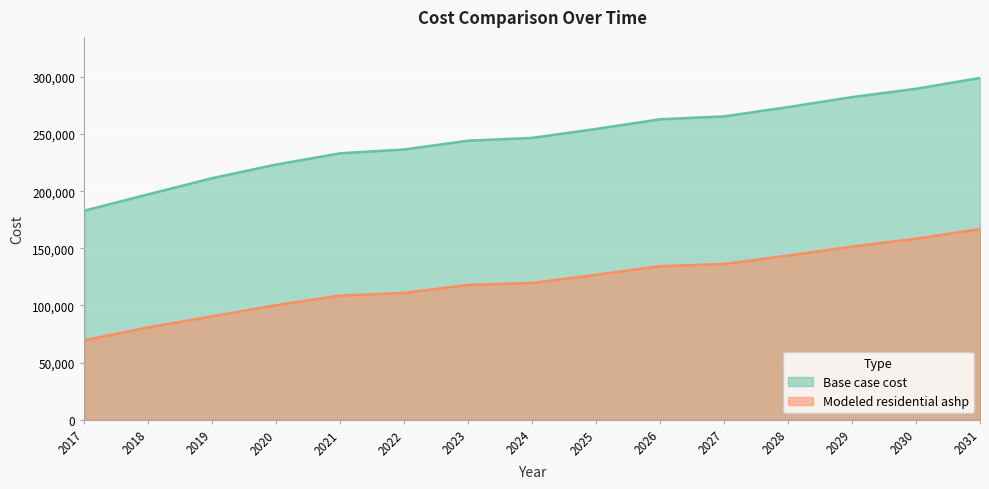

What is the total value across all series at 2029?

433915.4